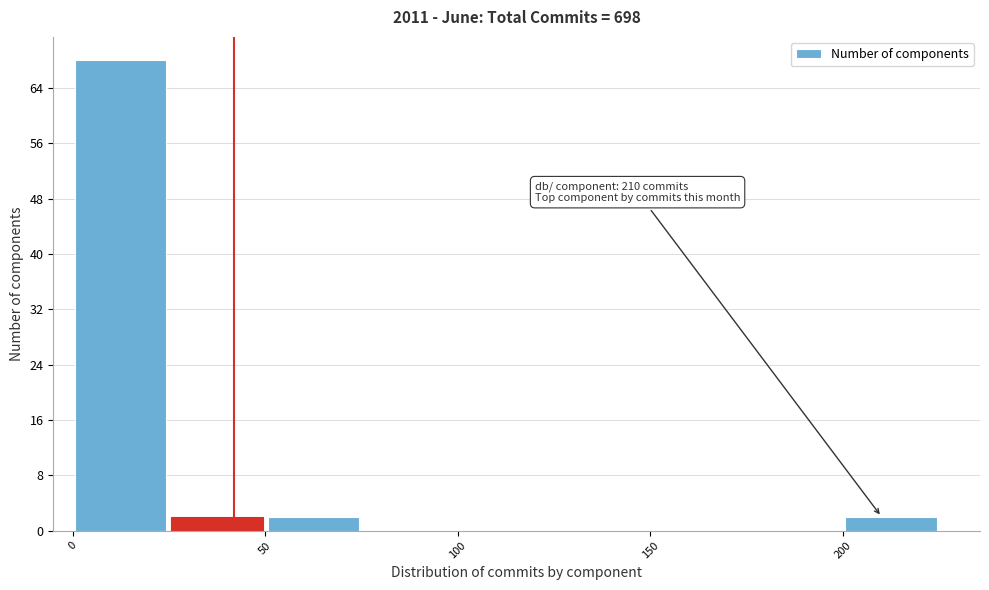

Which range on the x-axis has the tallest bar?

0 to 25